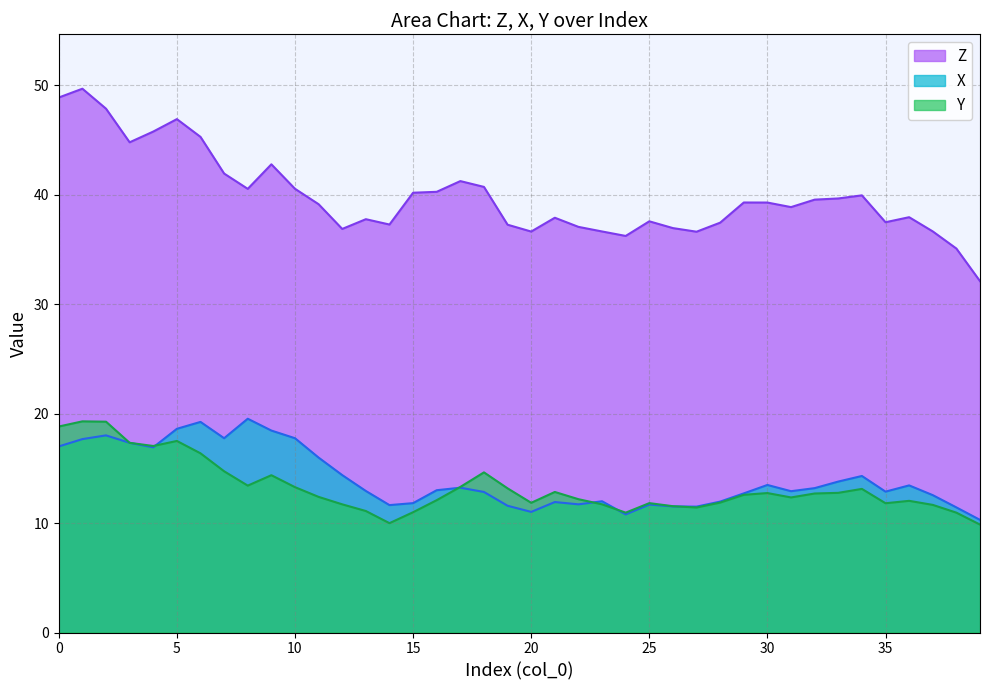

At which label does X reach its peak?

8